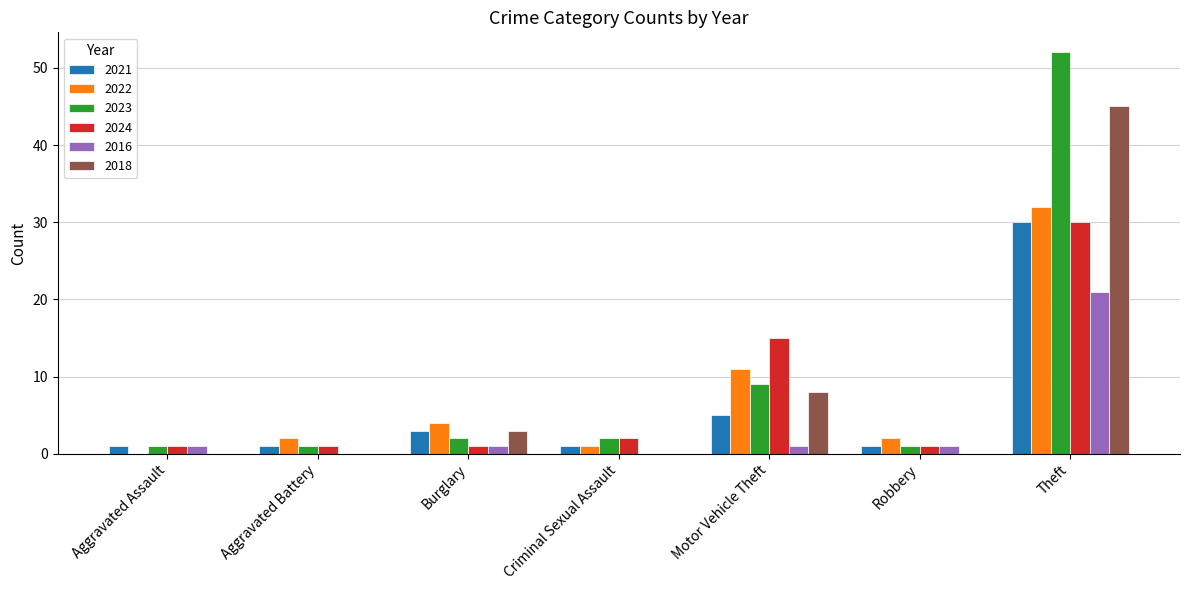

Is it true that 2022 equals 11 at Theft?

False